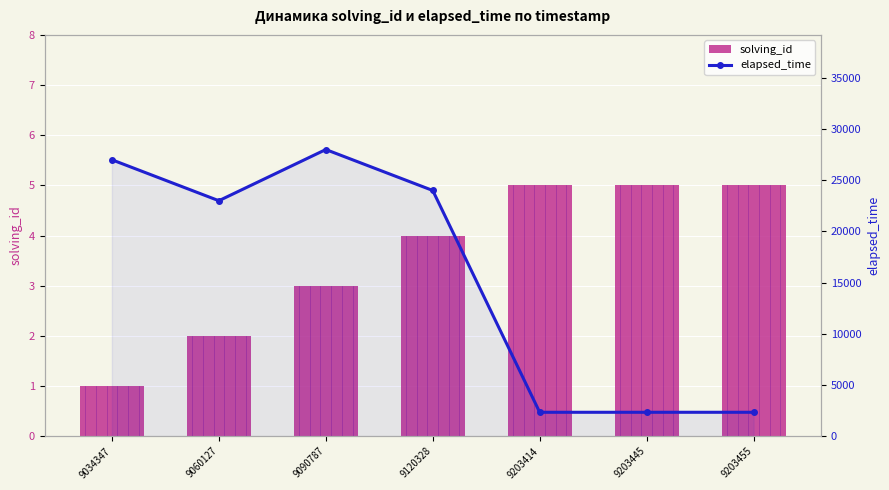

Are the bars horizontal?

No